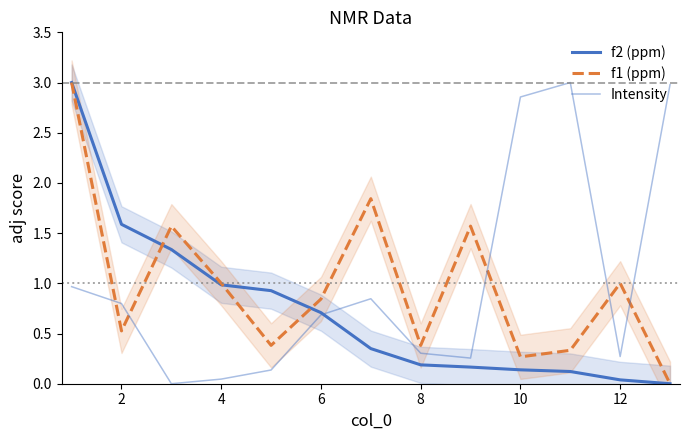

The f1 (ppm) series shows 0.4 at 12. True or false?

False